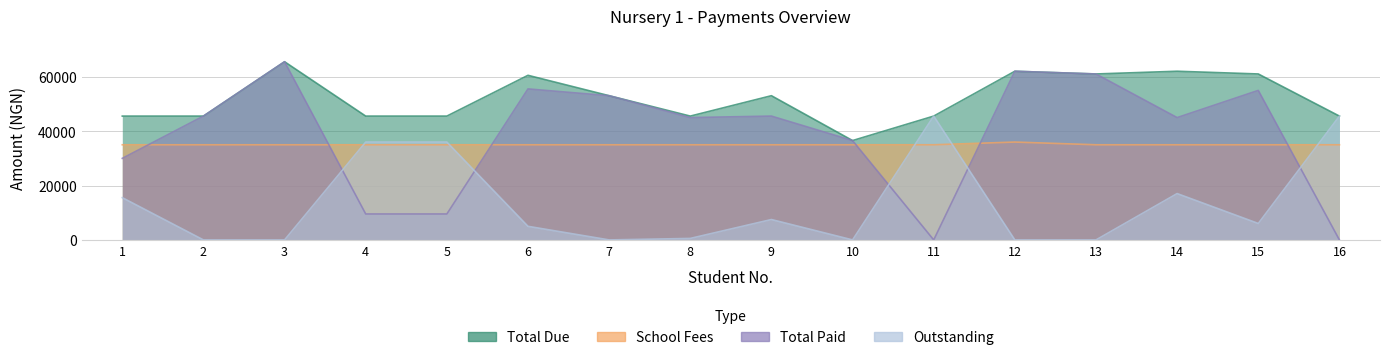

How many times do School Fees and Outstanding cross each other?

5